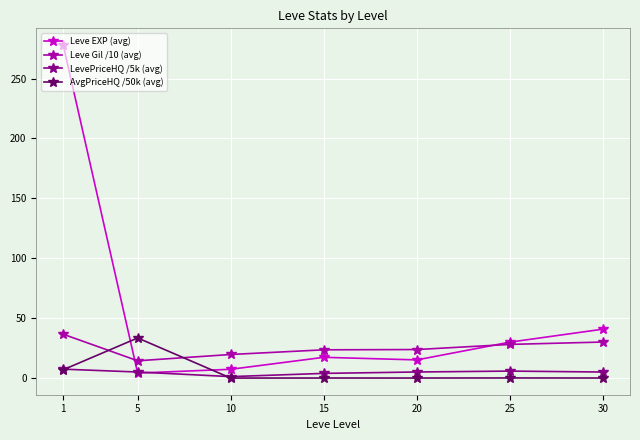

Where is Leve EXP (avg) nearest to the value 141?

30